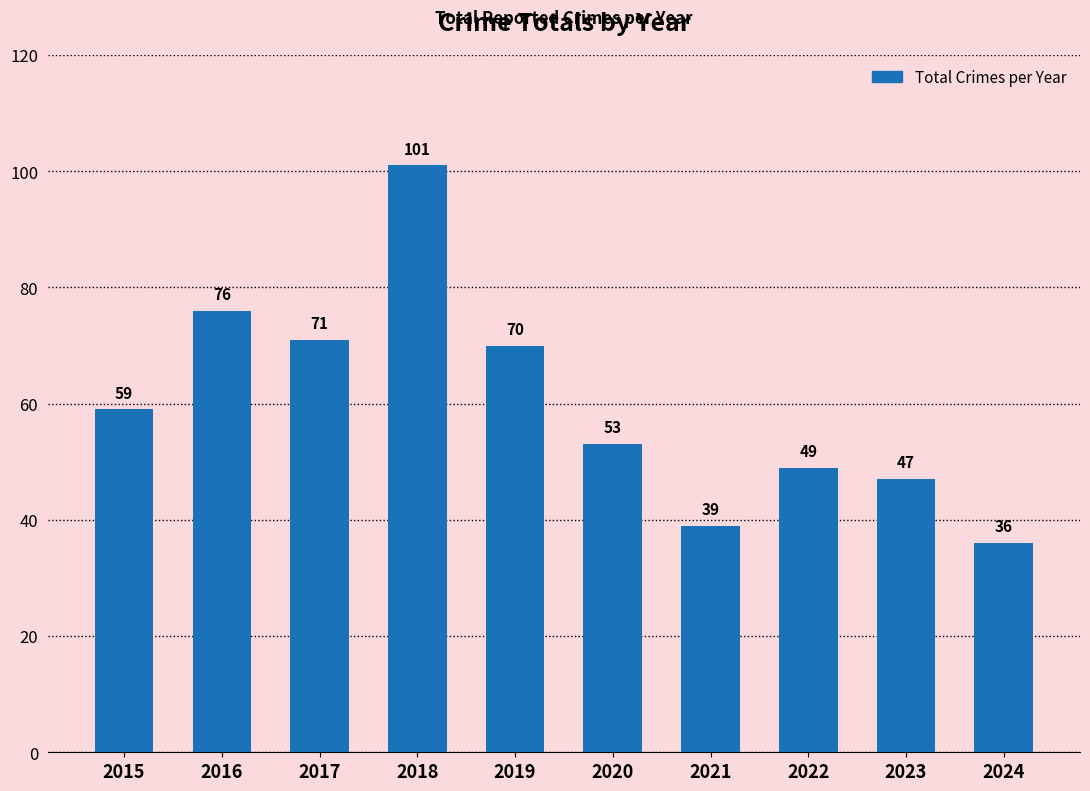

Which category has the highest value across all series?

2018